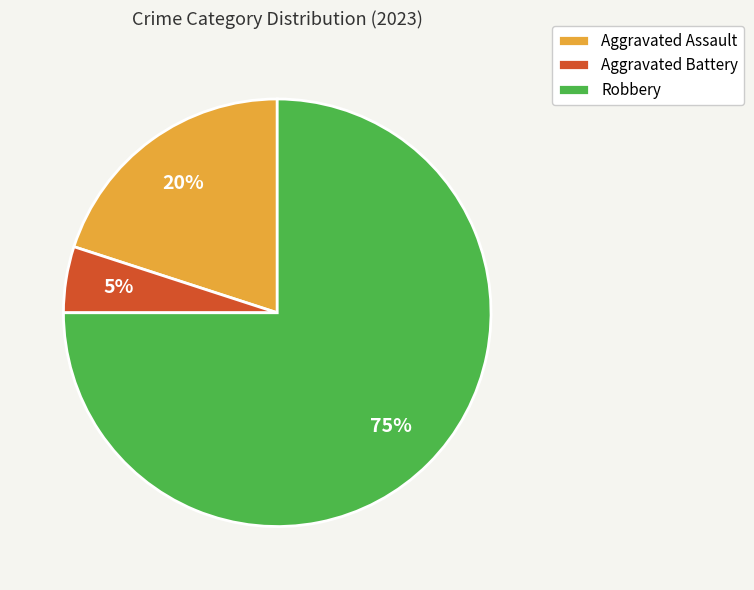

Count the number of slices in the pie.

3